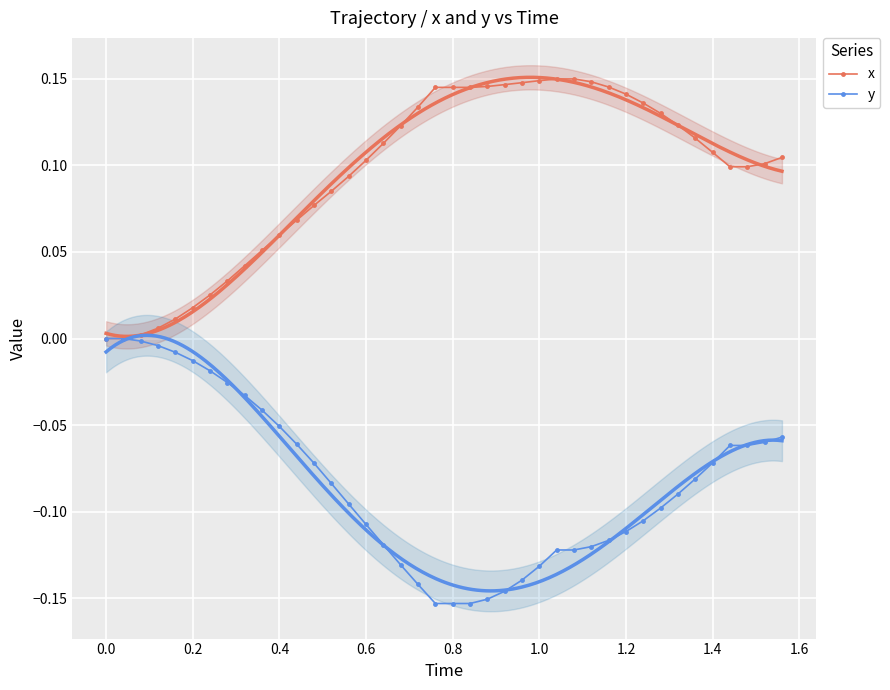

How many distinct data groups are displayed?

2